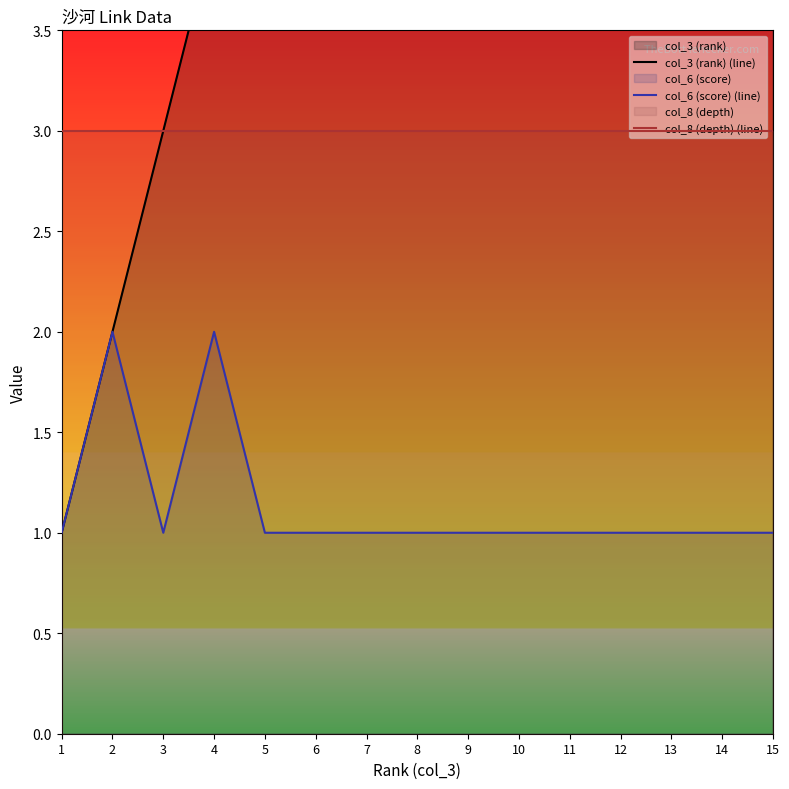

Which series has the largest range (max minus min)?

col_3 (rank) (line)